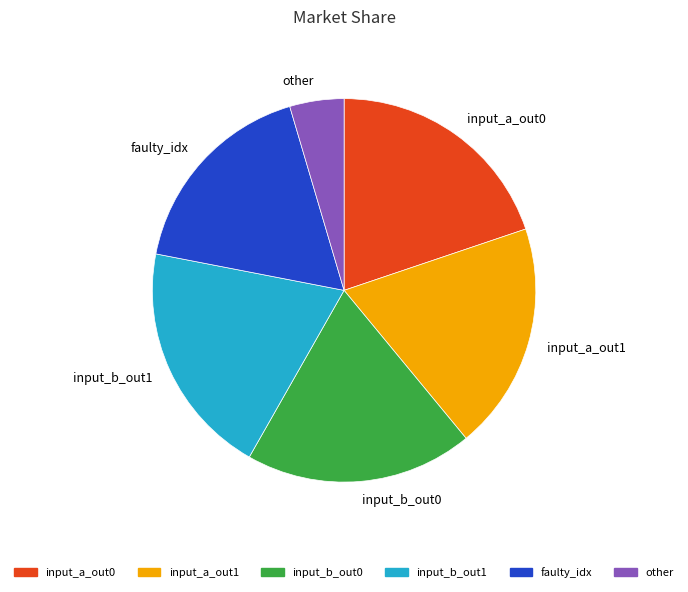

Does any single category account for the majority?

No